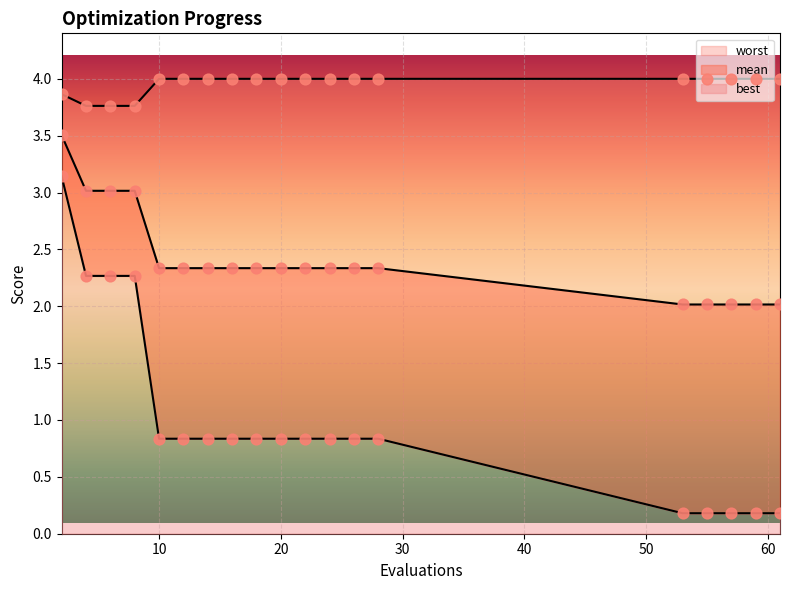

At which category is the sum across all series the highest?

2